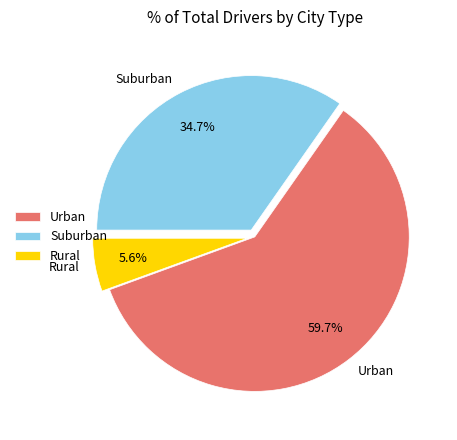

Which slice is the smallest?

Rural